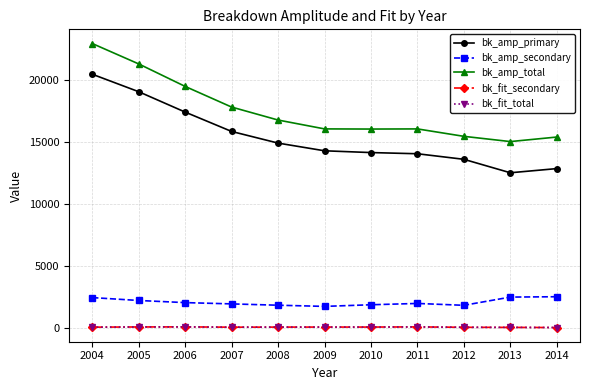

True or false: bk_fit_secondary has a value of 90 at 2004.

True